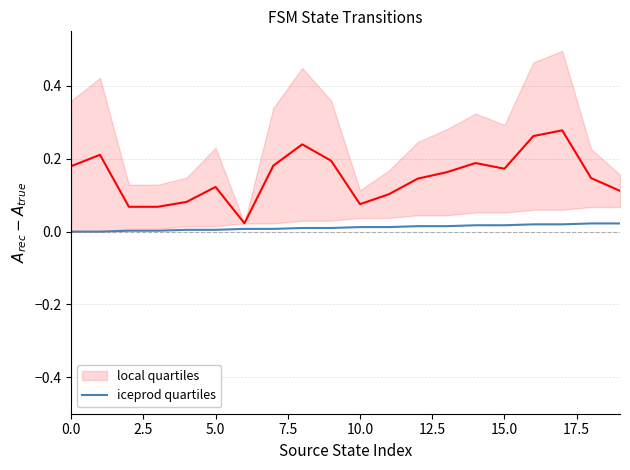

How many lines are shown in the chart?

2